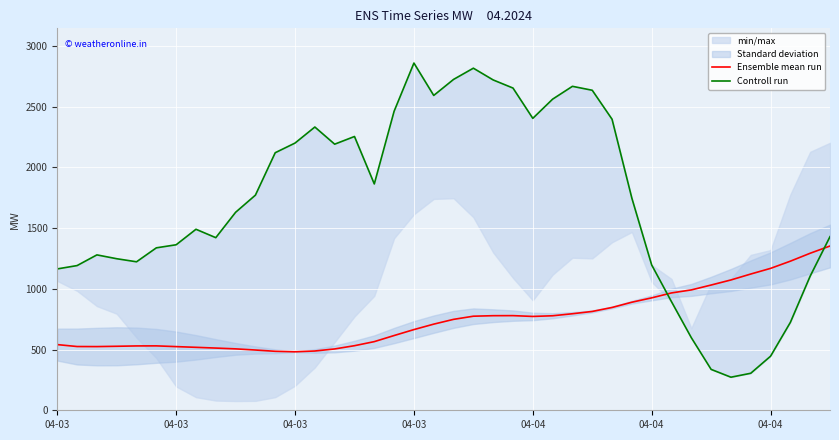

Where is the first local maximum for Controll run?

04-03